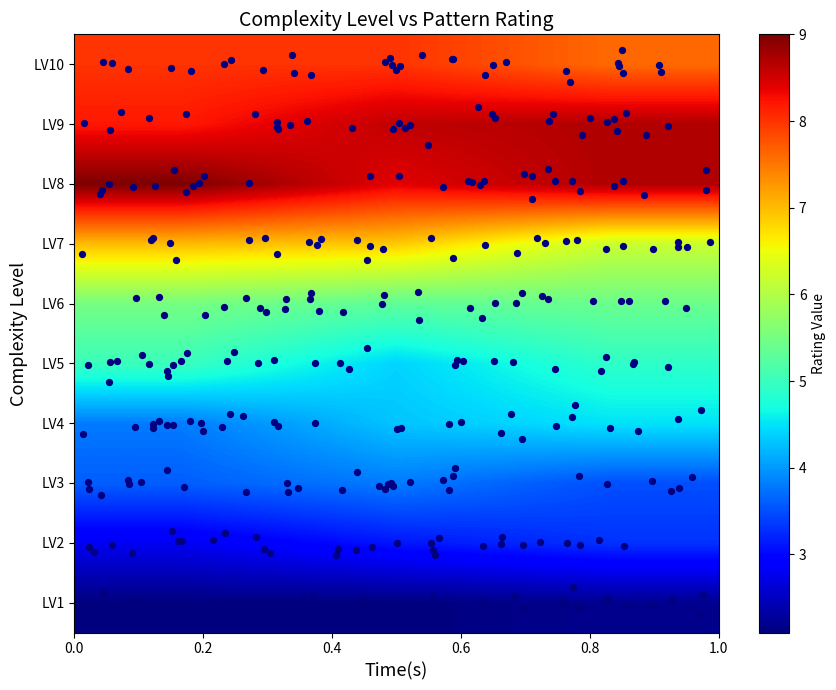

How many data points in LV4 are above 4?

2